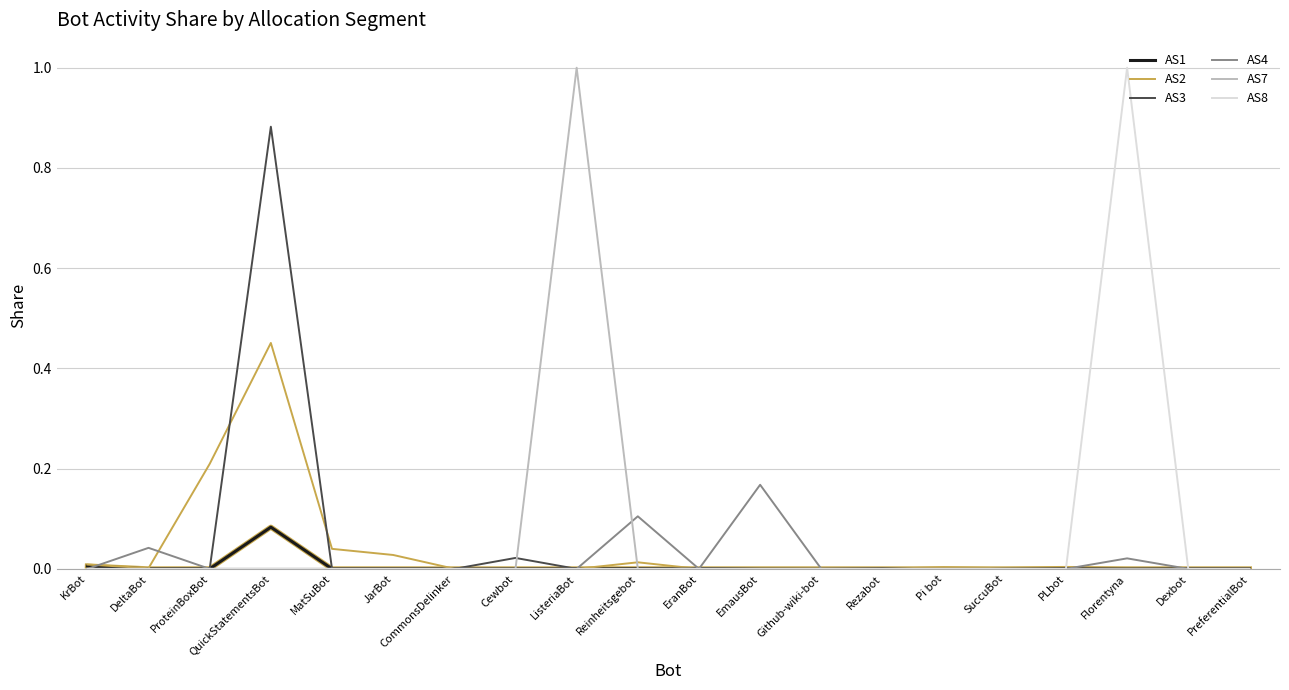

At which category is the sum across all series the highest?

QuickStatementsBot